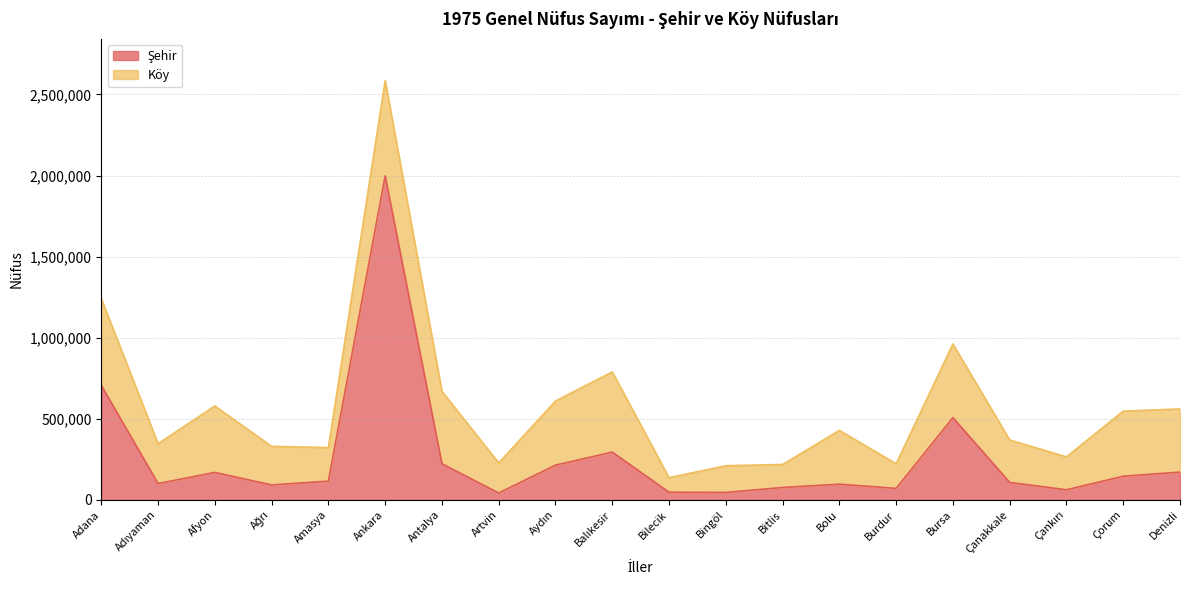

At which category is the sum across all series the highest?

Ankara